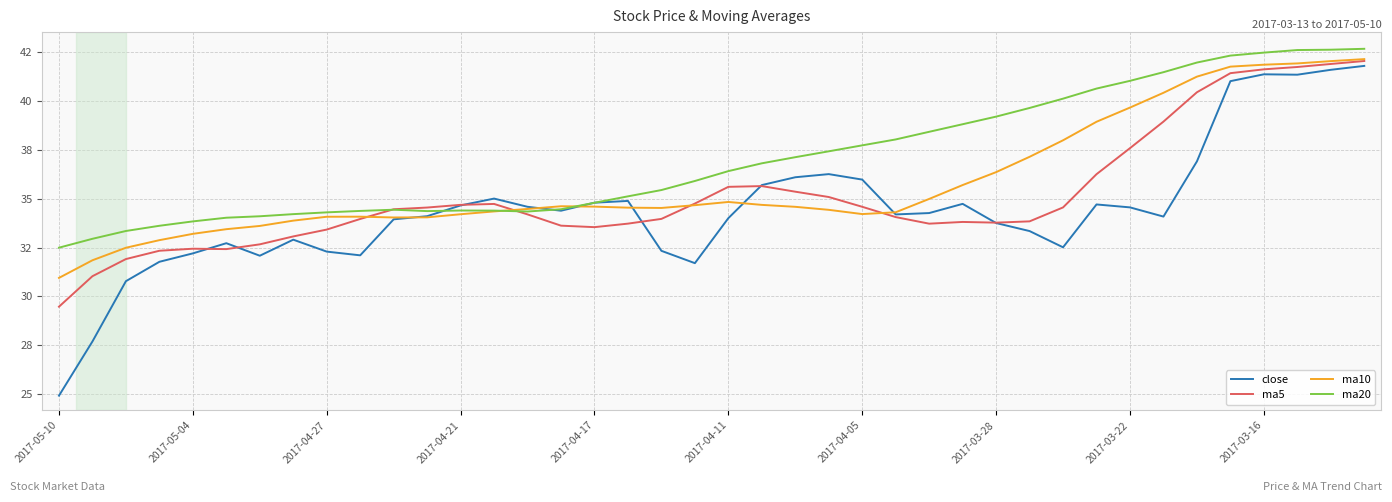

What is the difference between the maximum and minimum values in the ma20 series?

10.2